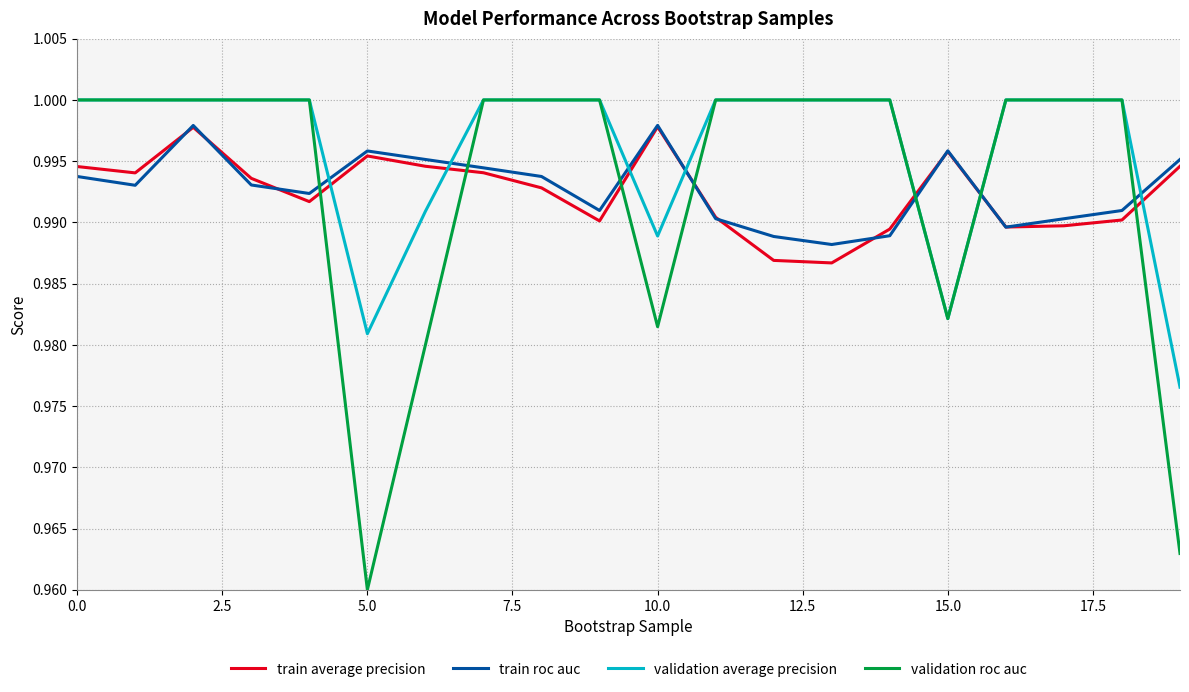

Which series has the widest spread of values?

validation roc auc